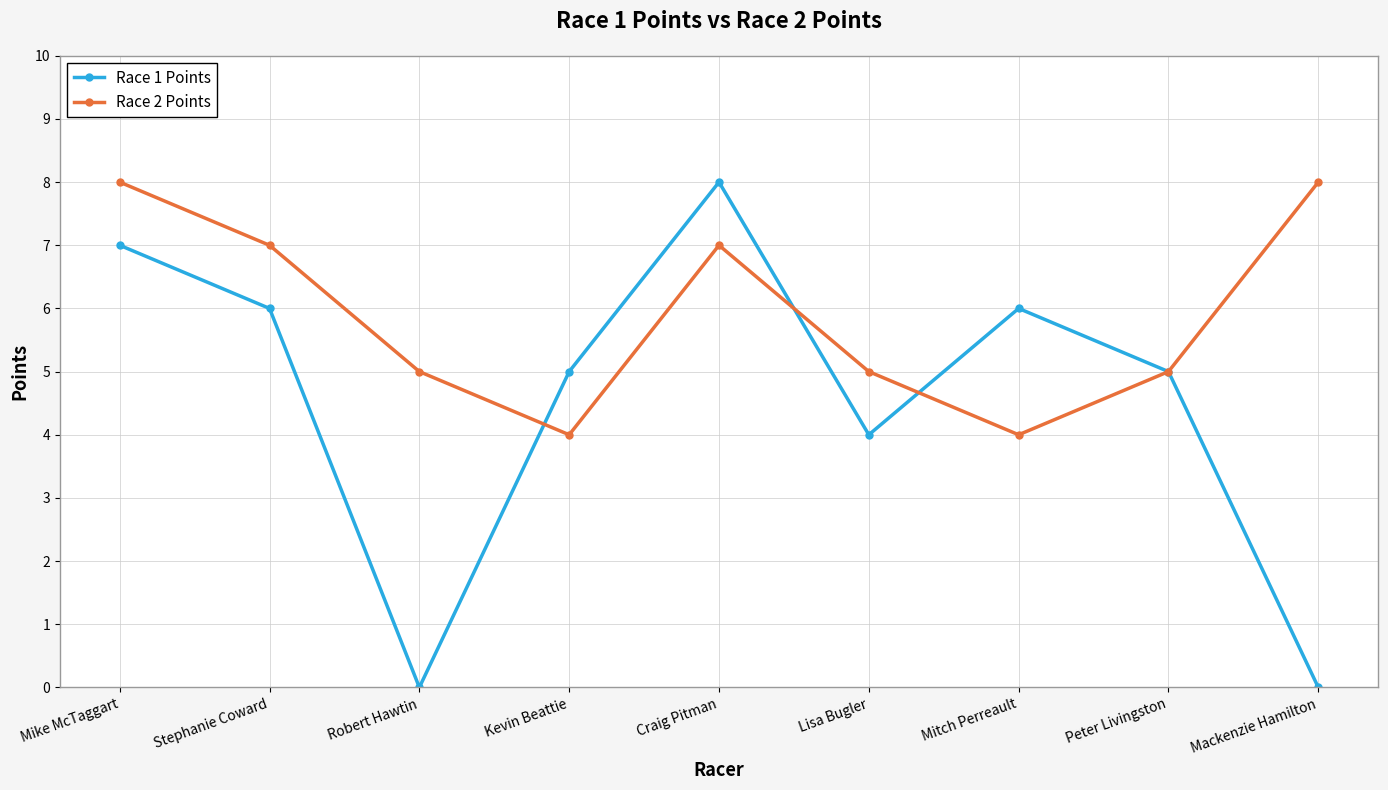

True or false: Race 1 Points has a value of 3 at Stephanie Coward.

False